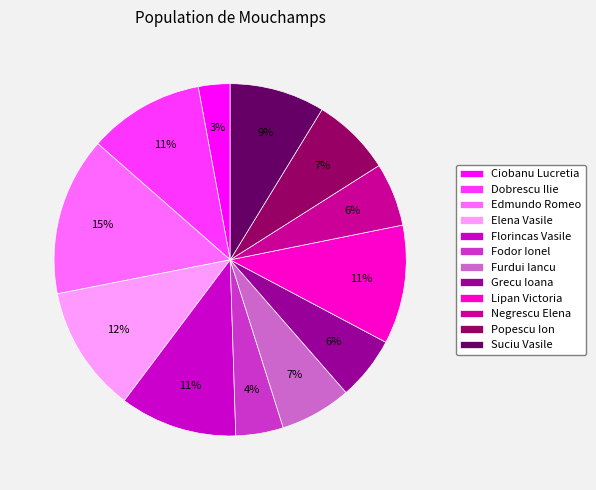

Does any single category account for the majority?

No